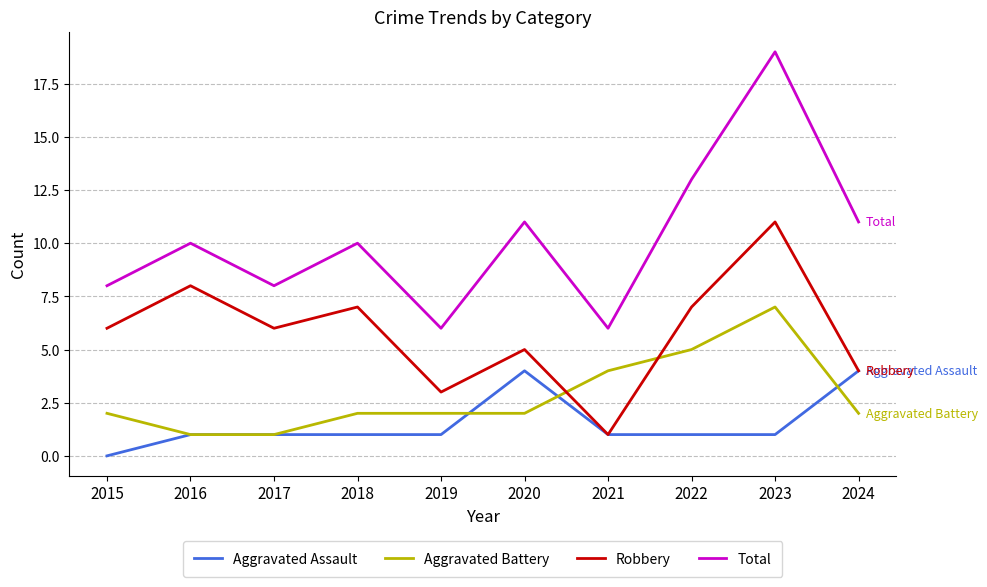

At which category does Robbery reach its first local valley?

2017